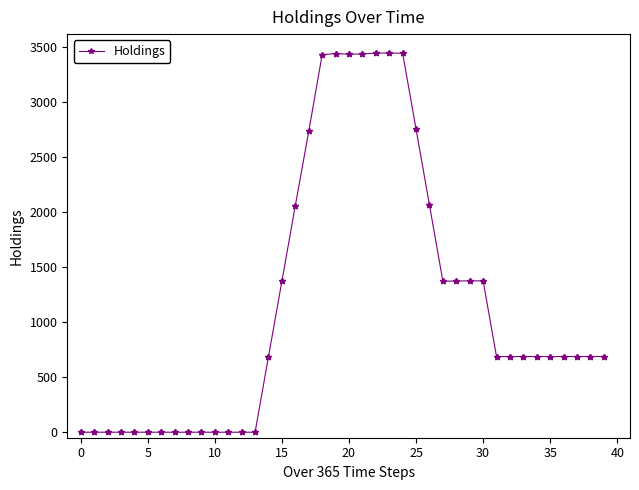

What is the average value?

1186.4